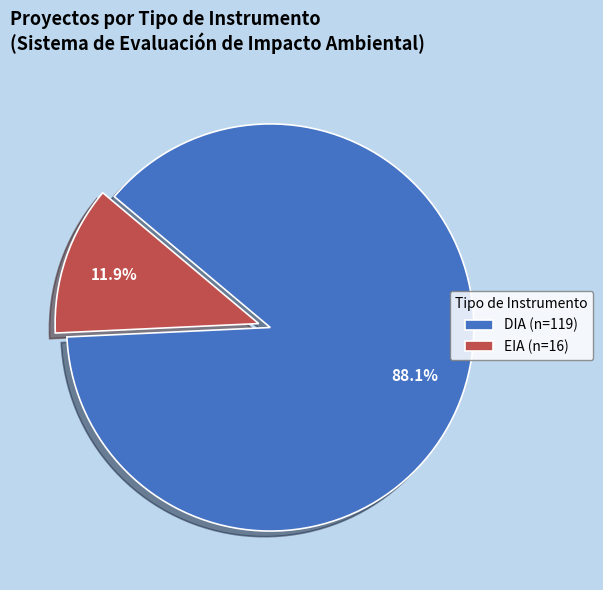

Rank the categories by value from highest to lowest.

DIA, EIA